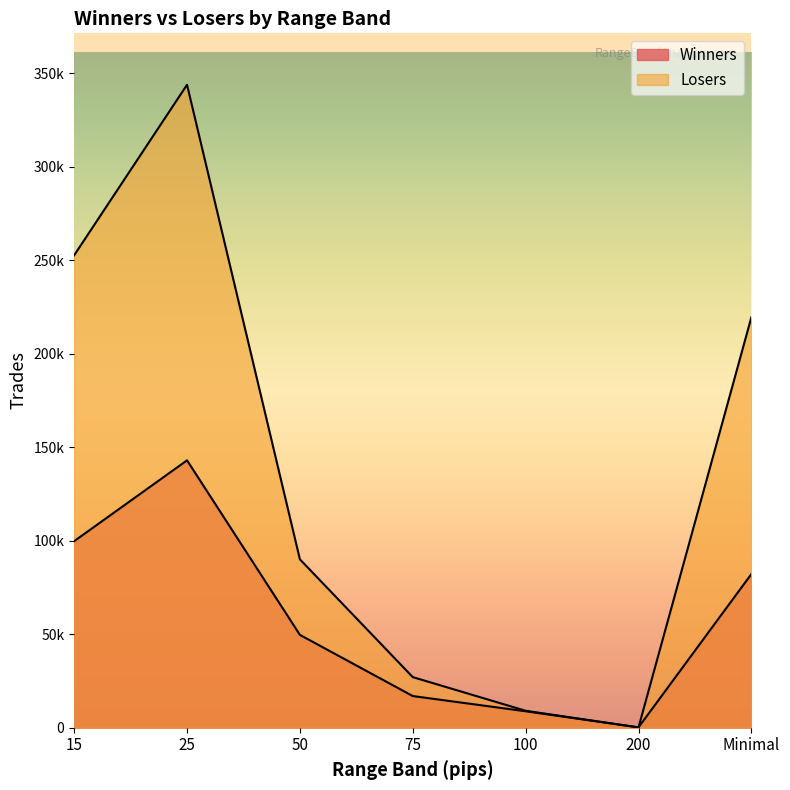

What is the label of the 7th point from the right?

15